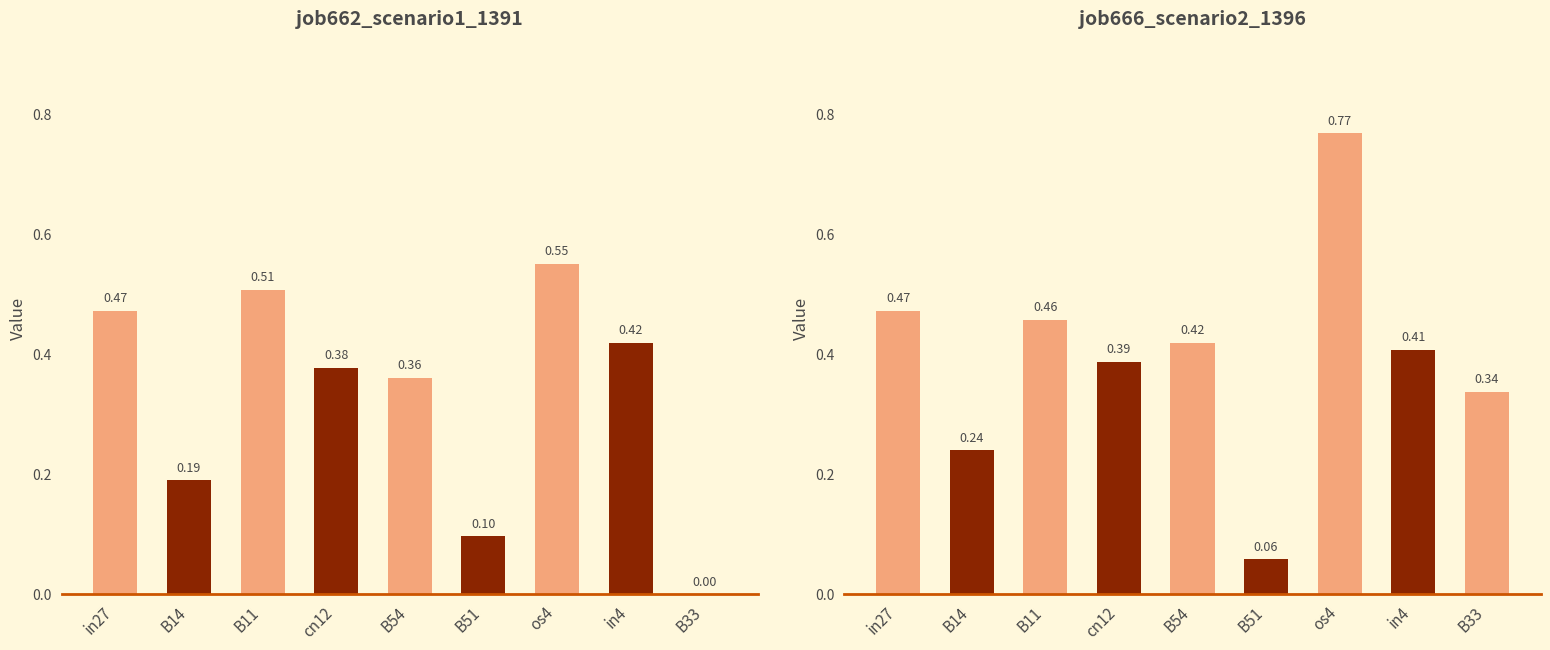

The job662_scenario1_1391 series shows 0.1 at B14. True or false?

False